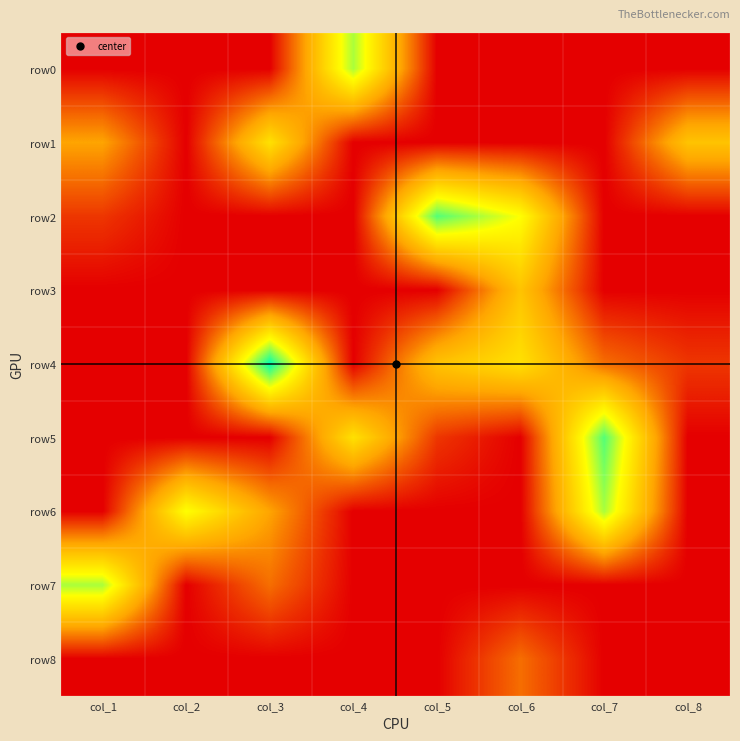

Reading left to right, transcribe all the data shown in this chart.

row0: col_1=0	col_2=0	col_3=0	col_4=7	col_5=0	col_6=0	col_7=0	col_8=0
row1: col_1=3	col_2=0	col_3=5	col_4=0	col_5=0	col_6=0	col_7=0	col_8=4
row2: col_1=1	col_2=0	col_3=0	col_4=0	col_5=8	col_6=6	col_7=0	col_8=0
row3: col_1=0	col_2=0	col_3=0	col_4=0	col_5=0	col_6=4	col_7=0	col_8=0
row4: col_1=0	col_2=0	col_3=9	col_4=0	col_5=4	col_6=5	col_7=2	col_8=1
row5: col_1=0	col_2=0	col_3=0	col_4=5	col_5=1	col_6=0	col_7=8	col_8=0
row6: col_1=0	col_2=6	col_3=3	col_4=0	col_5=0	col_6=0	col_7=7	col_8=0
row7: col_1=7	col_2=0	col_3=2	col_4=0	col_5=0	col_6=0	col_7=0	col_8=0
row8: col_1=0	col_2=0	col_3=0	col_4=0	col_5=0	col_6=2	col_7=0	col_8=0